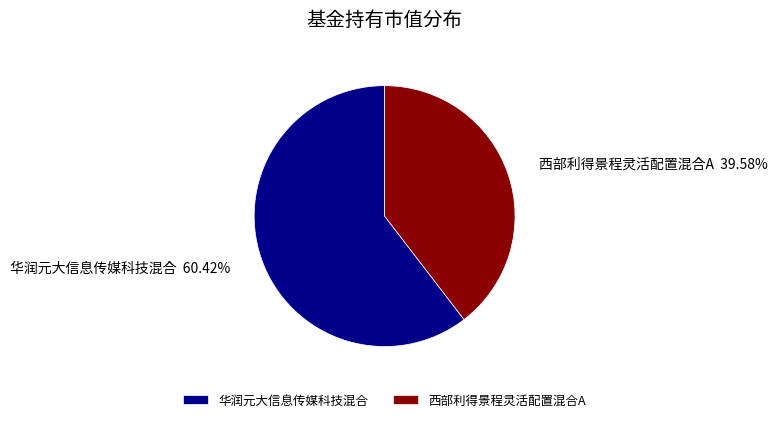

Which category has the smallest portion of the pie?

西部利得景程灵活配置混合A